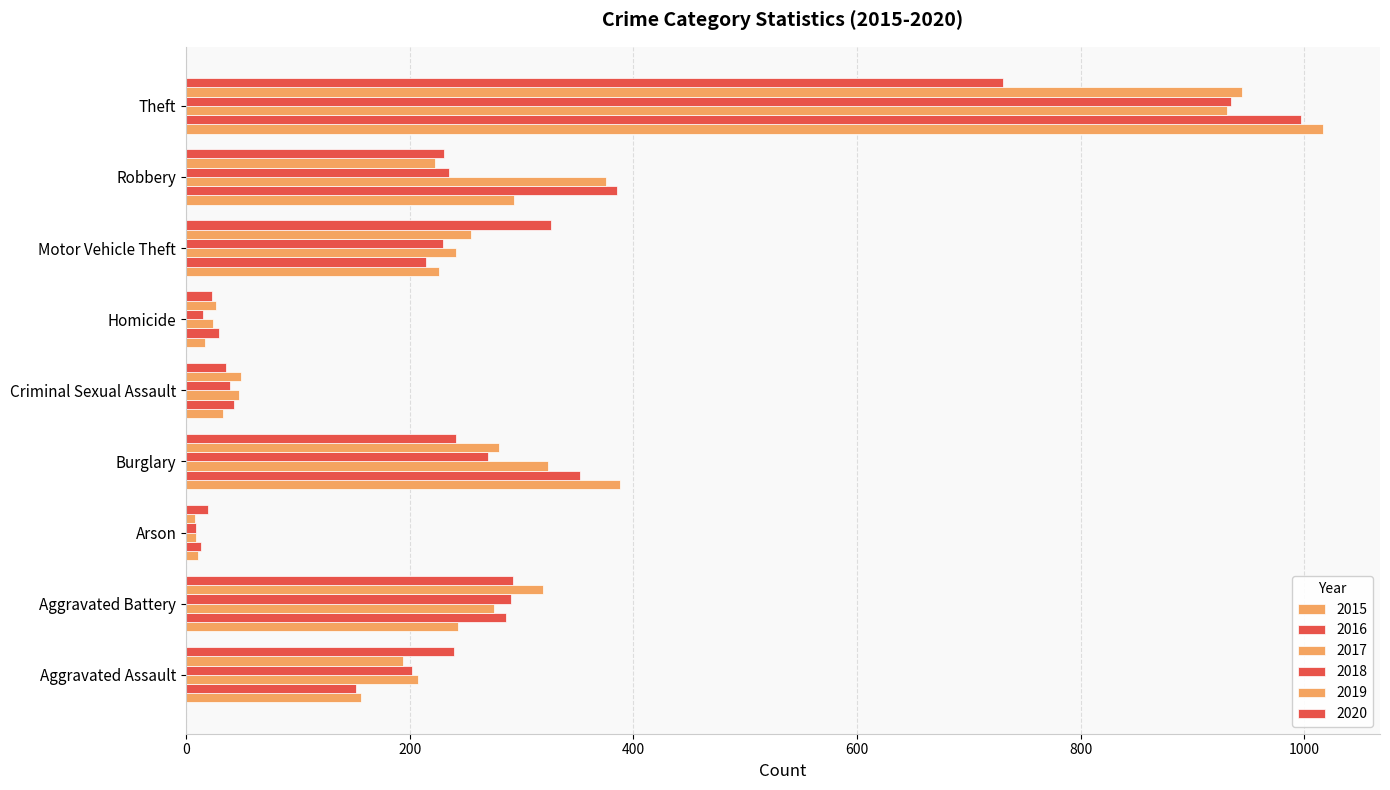

How many data points in 2018 are less than 230?

4